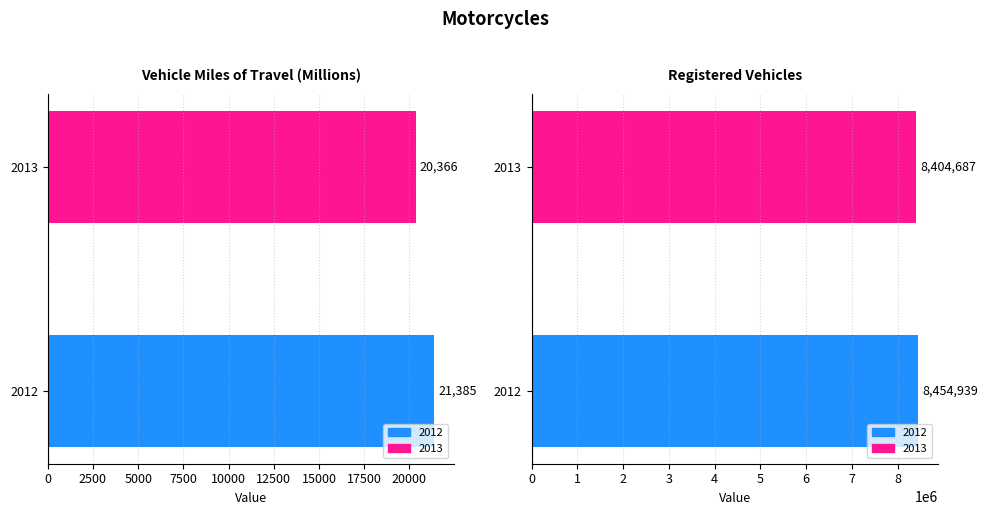

List the series in order of their peak value, lowest first.

Vehicle Miles of Travel (Millions), Registered Vehicles